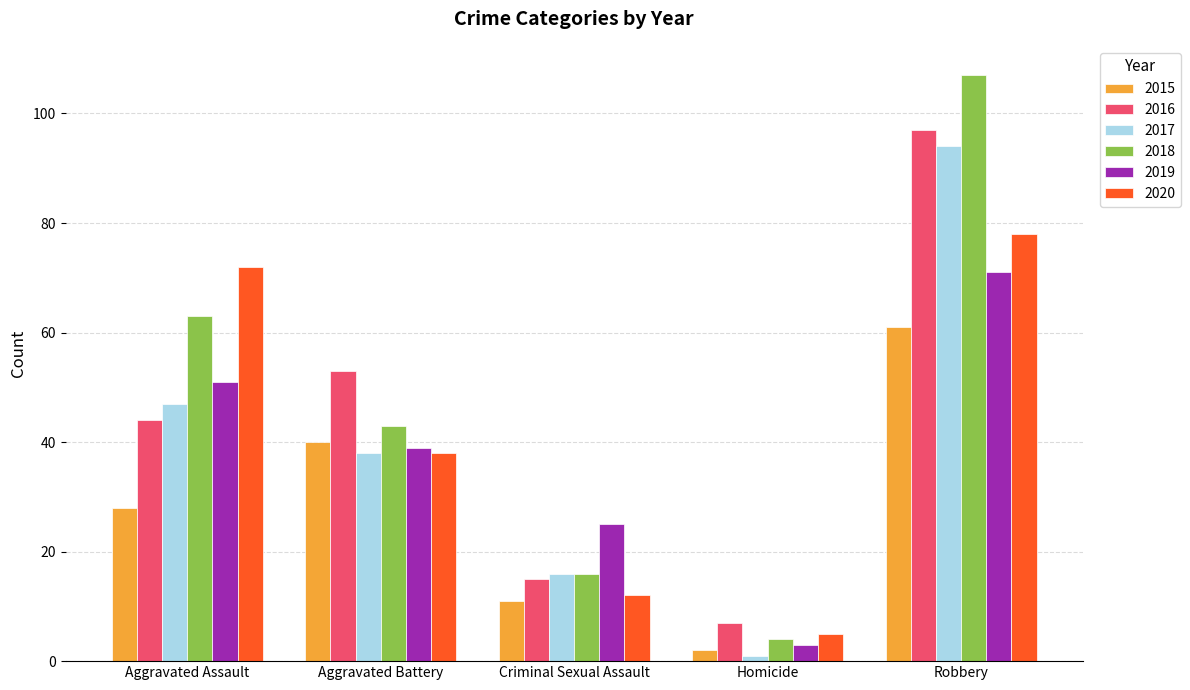

Rank the categories by 2018 value from lowest to highest.

Homicide, Criminal Sexual Assault, Aggravated Battery, Aggravated Assault, Robbery